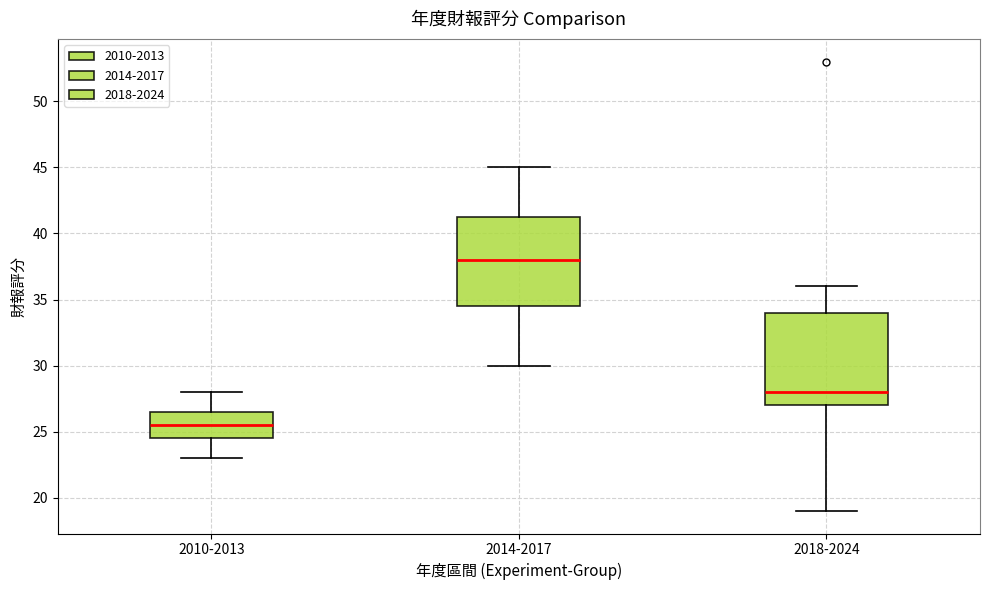

Reading left to right, read every box against the y-axis: the position of its median line, the range the box covers, and the ends of its whiskers. The values are not printed on the chart, so give them approximately, as read against the axis.

2010-2013: median 25.5, box 24.5 to 26.5, whiskers 23.0 to 28.0
2014-2017: median 38.0, box 34.5 to 41.5, whiskers 30.0 to 45.0
2018-2024: median 28.0, box 27.0 to 34.0, whiskers 19.0 to 36.0